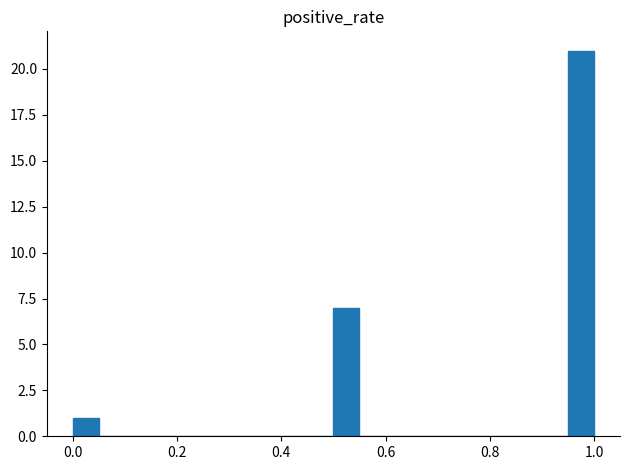

Around what value on the x-axis is the tallest bar? Give the approximate position of its centre, as read against the axis.

0.98